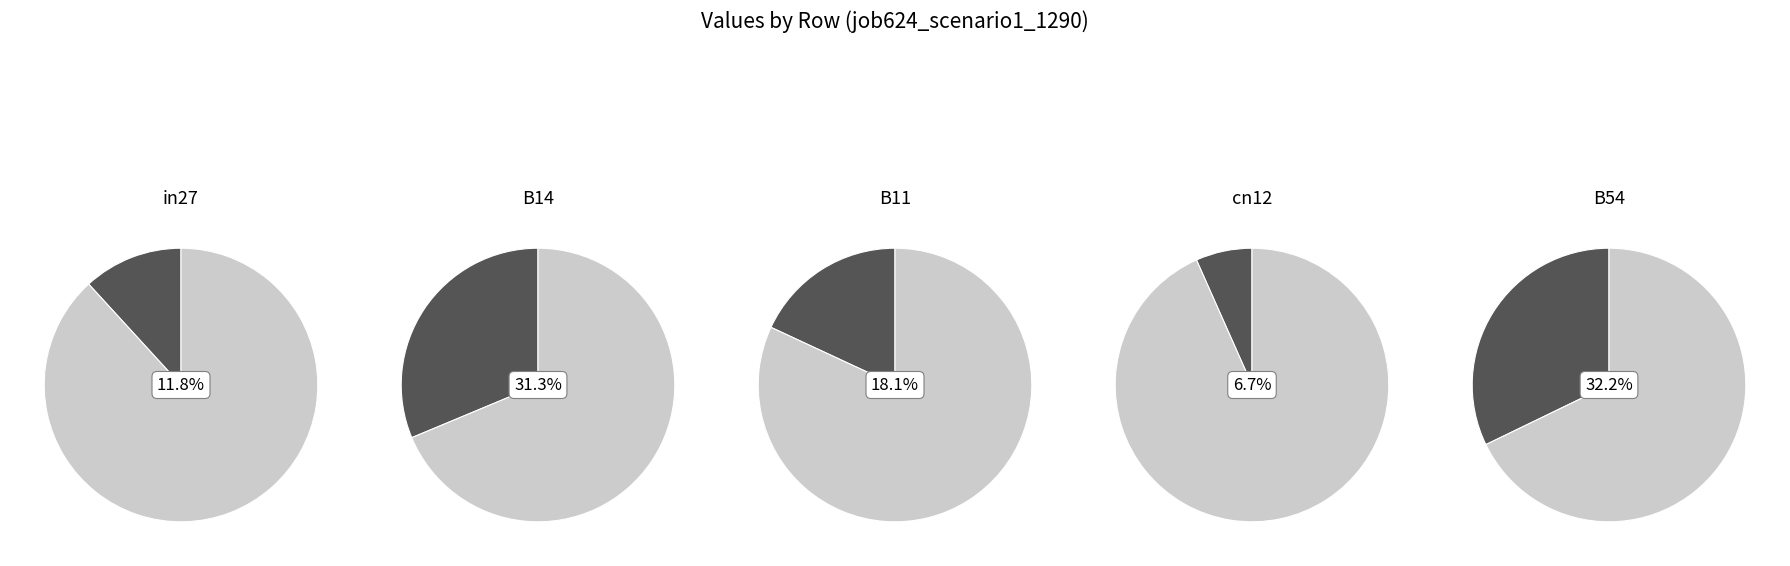

How many segments does this pie chart have?

5